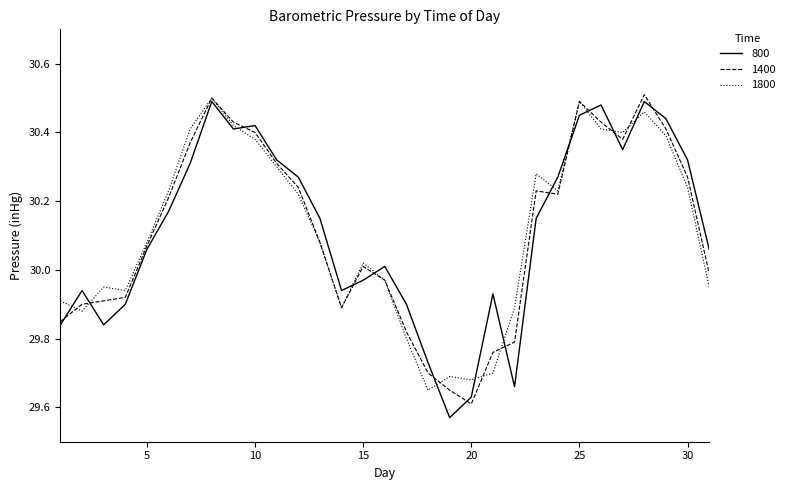

What are all the series names shown in the legend?

800, 1400, 1800